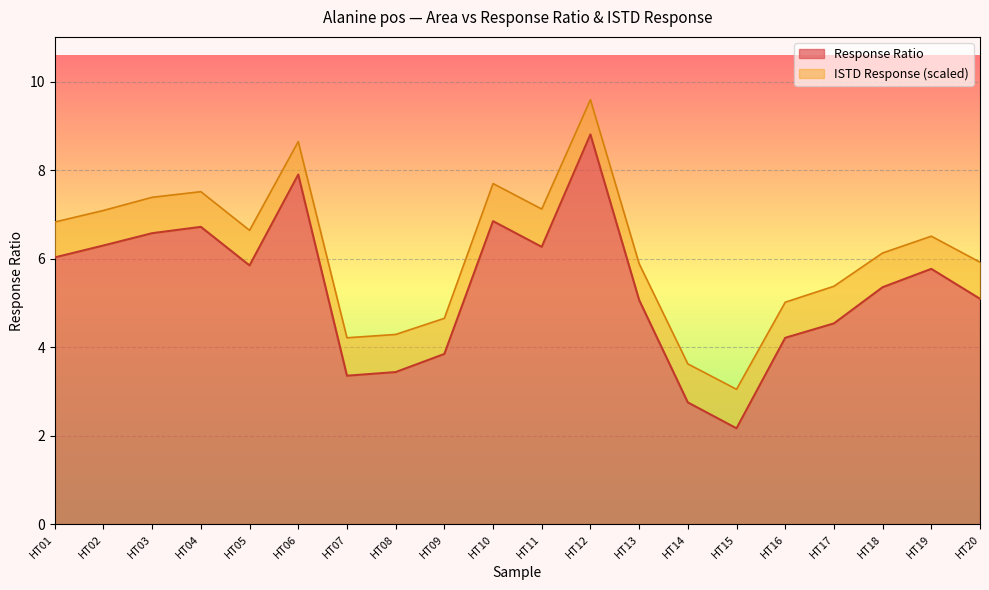

True or false: Response Ratio and Area cross at least once.

False